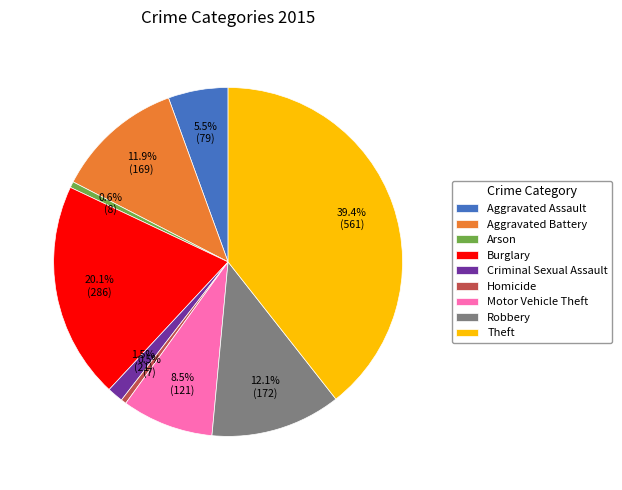

Count the number of slices in the pie.

9